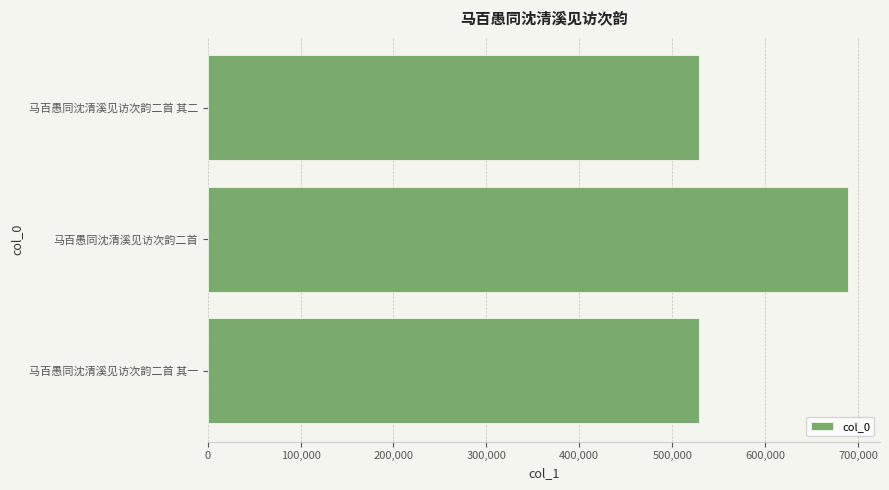

What is the average value?

581987